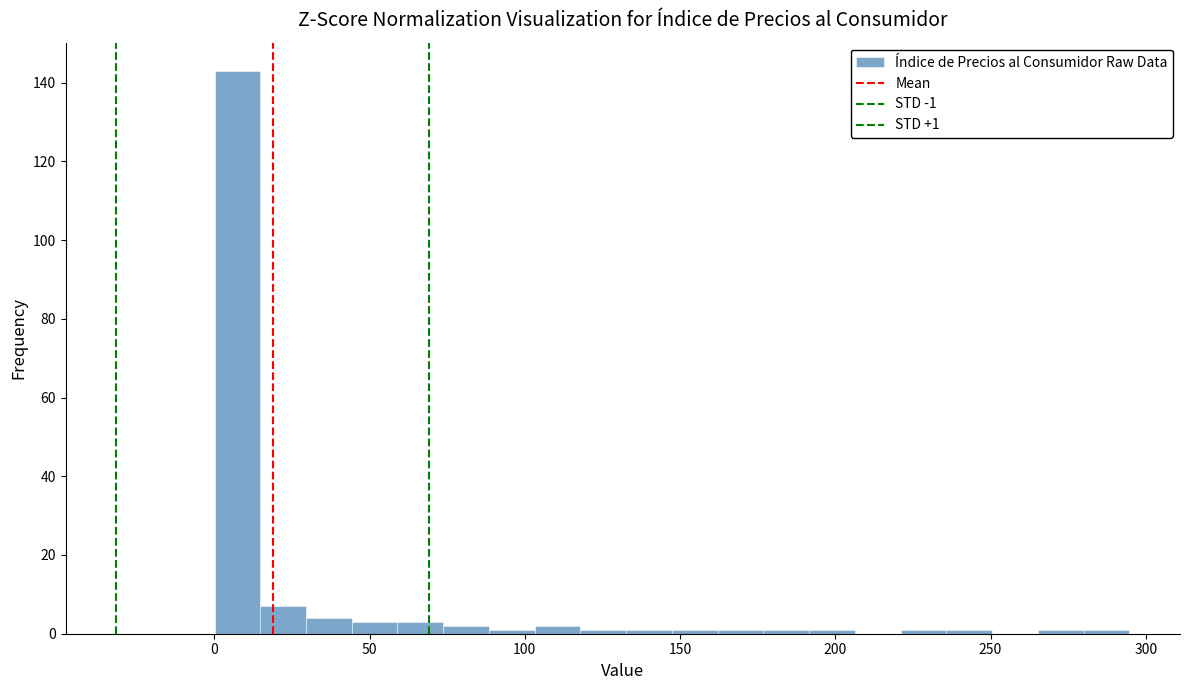

Read against the x-axis, roughly where is the centre of the tallest bar?

5